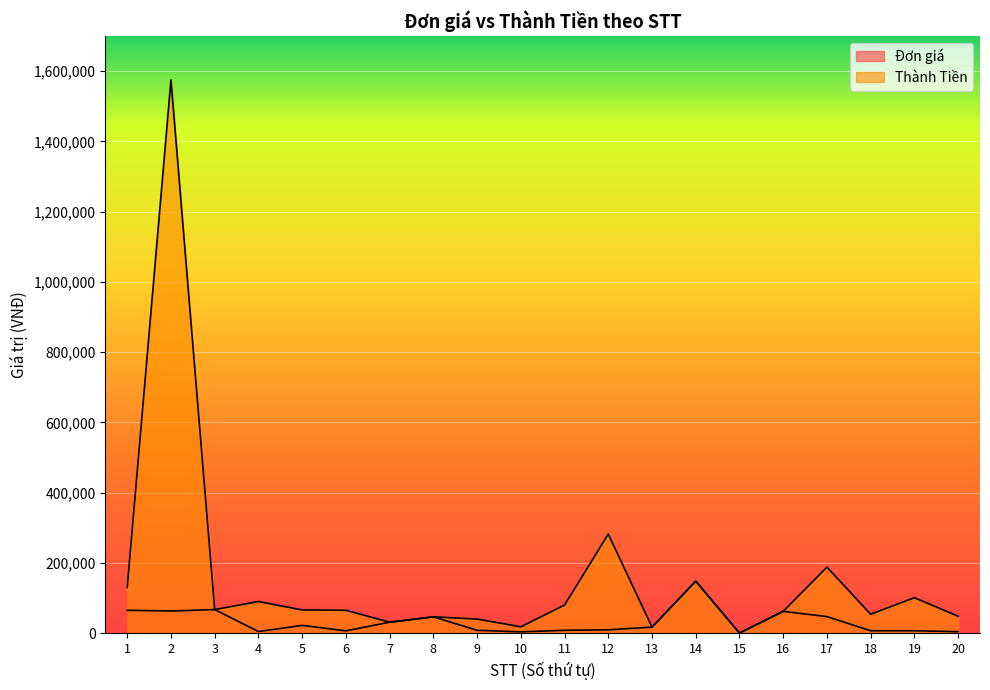

Reading right to left, list all the values displayed in this chart.

Đơn giá: 4000	6720	6720	47000	62000	0	148000	17000	9400	8000	3600	8000	46350	31000	6500	22000	4500	67000	63000	65000
Thành Tiền: 48000	100800	53760	188000	62000	0	148000	17000	282000	80000	18000	40000	46350	31000	65000	66000	90000	67000	1575000	130000